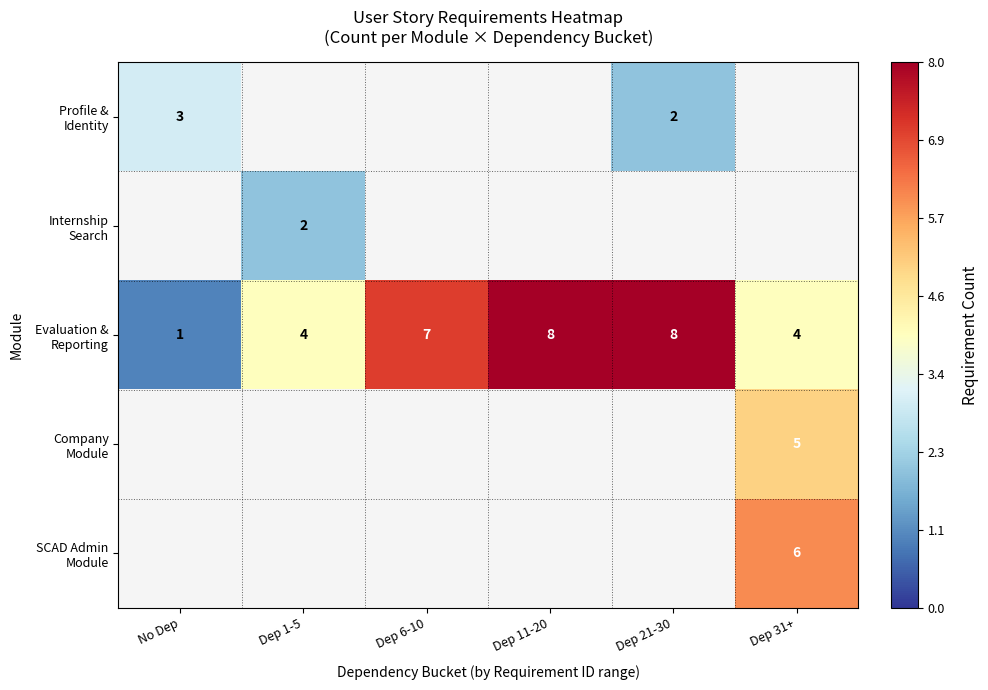

What is the sum of all Evaluation & Reporting values?

32.0